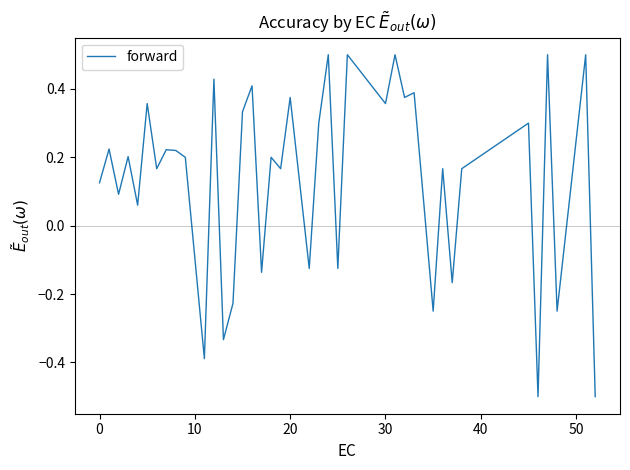

What is the maximum value shown in the chart?

0.5